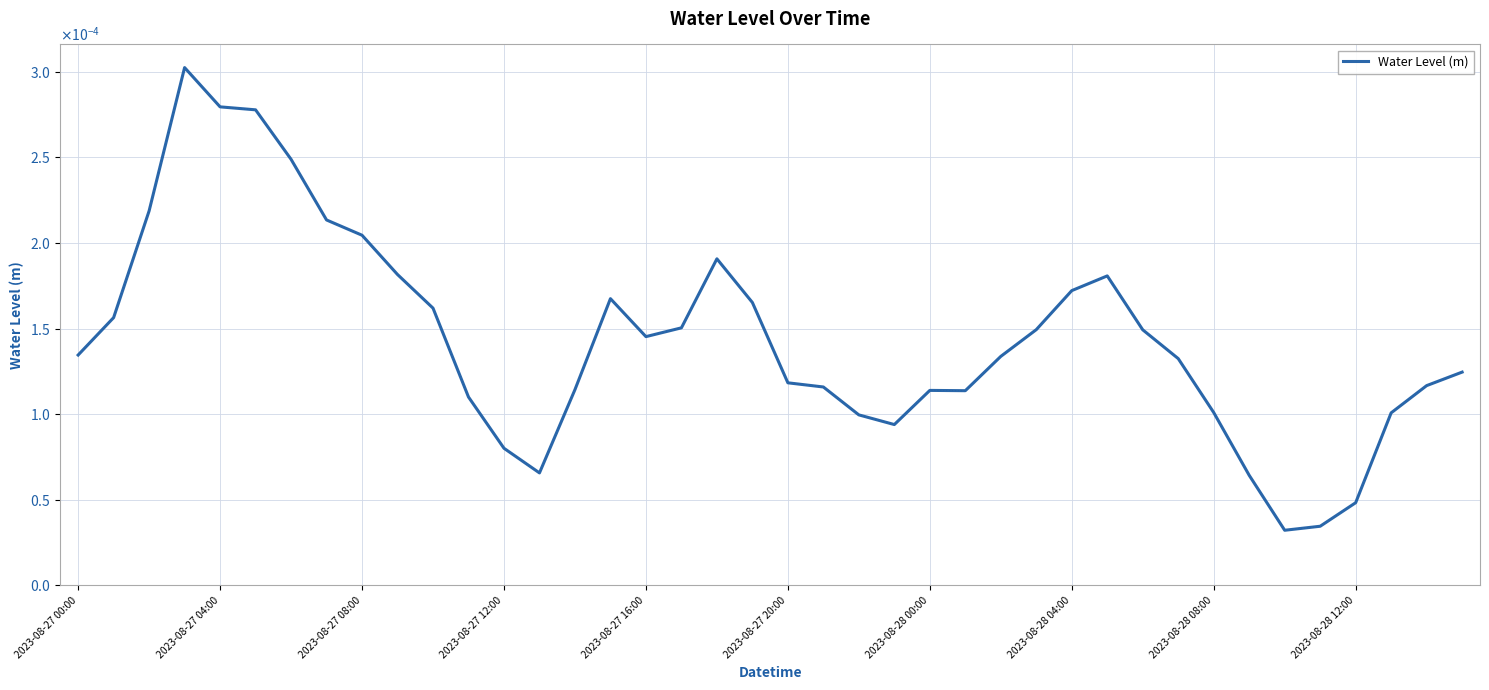

Is this an area chart (filled region under the line)?

No